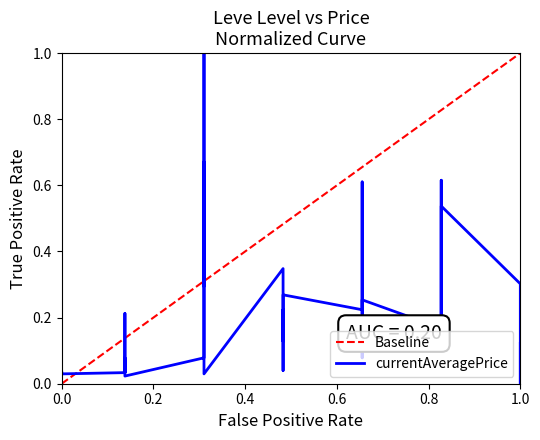

What is the value of the 11th point from the left?

0.1